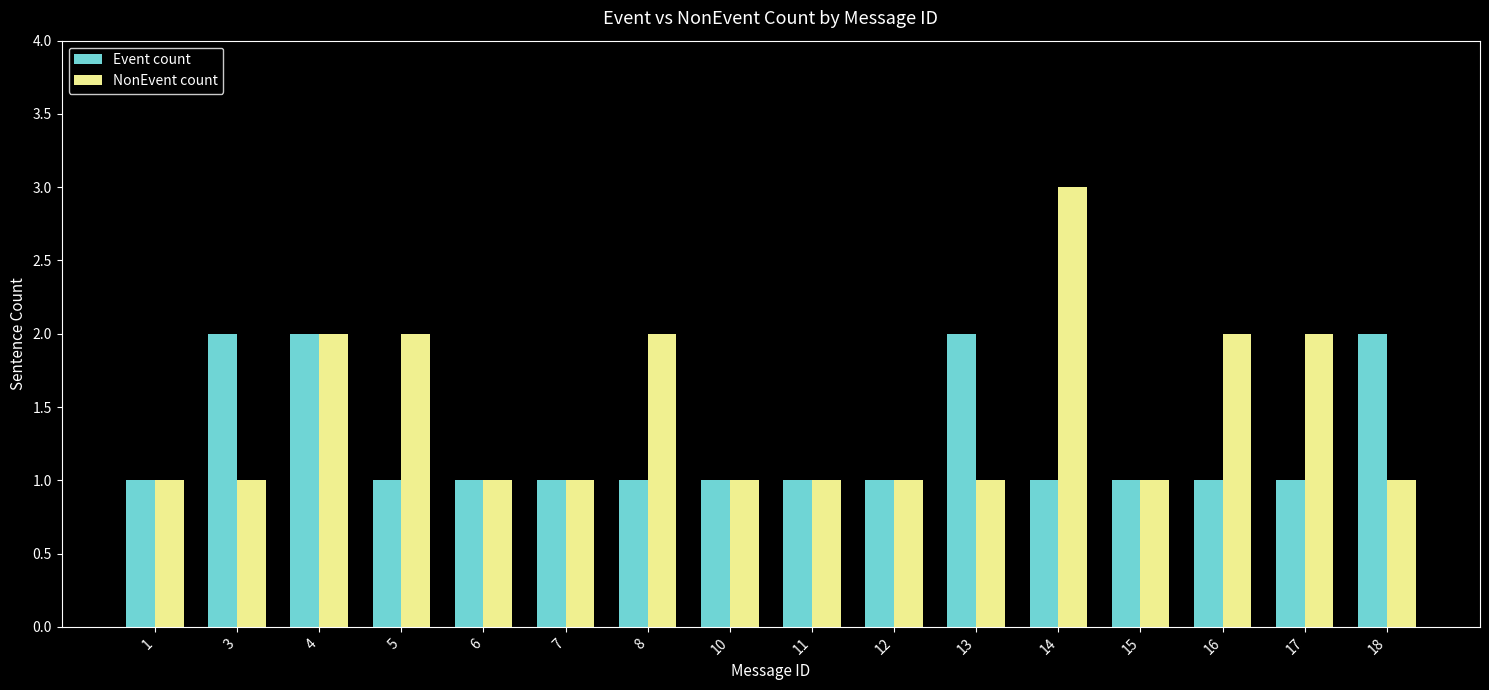

How many groups of bars are there?

16